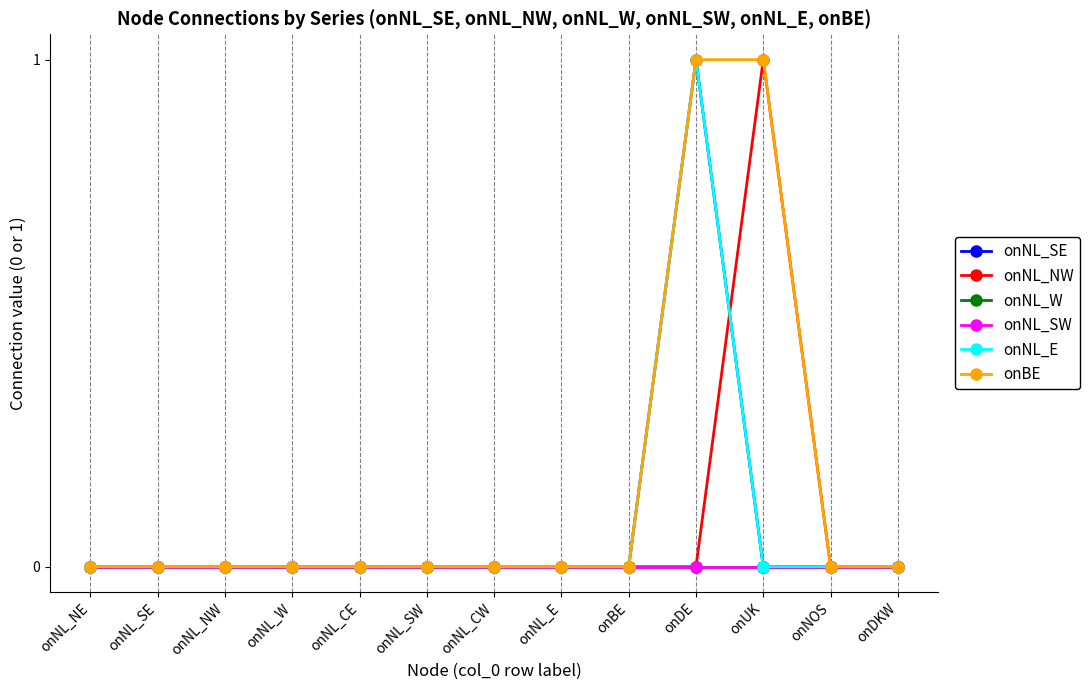

Does the chart have visible grid lines?

Yes